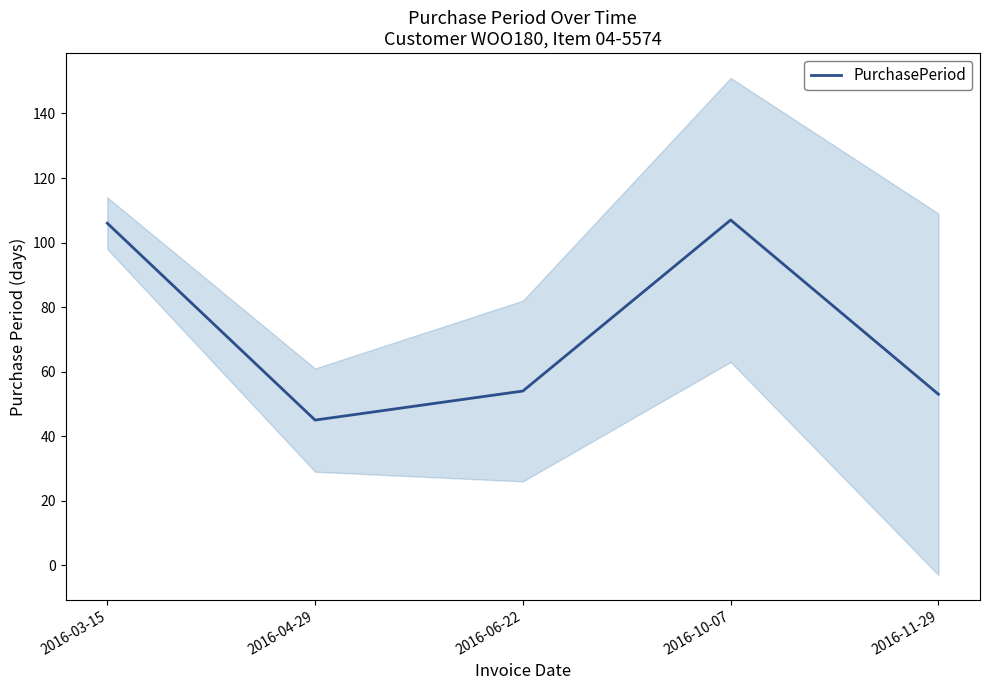

Which has a higher value, 2016-04-29 or 2016-11-29?

2016-11-29